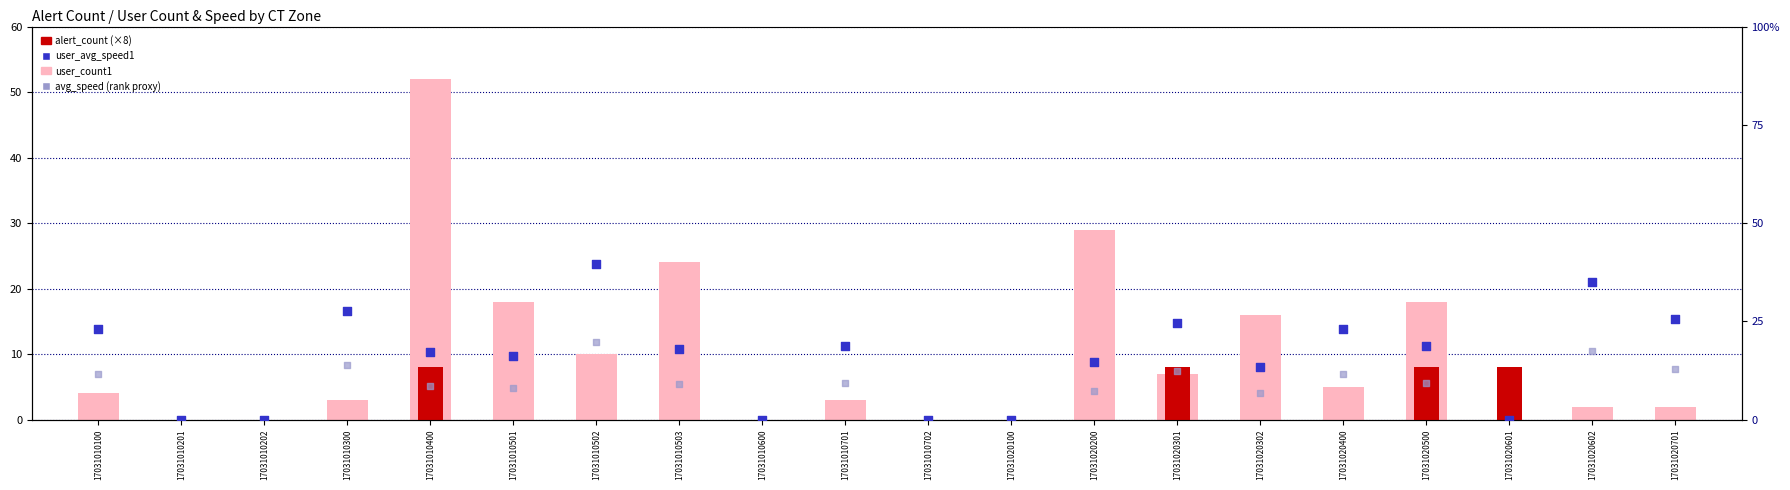

Which series has the widest spread of Y values?

user_count1